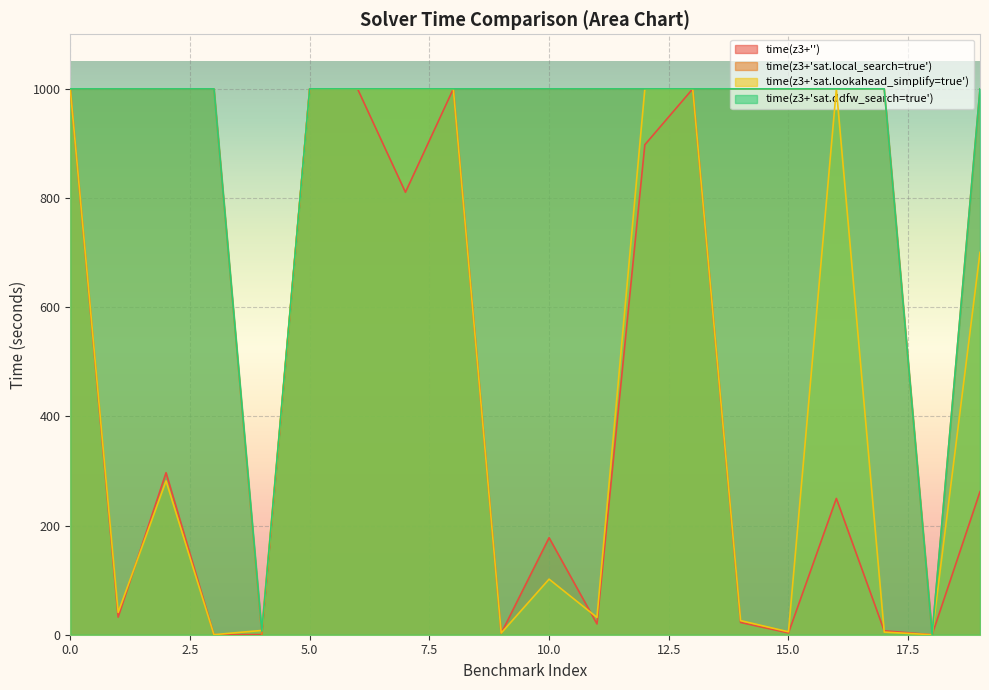

Reading right to left, extract all data points from this chart.

time(z3+''): 262.1	0.0	7.2	249.7	3.3	22.5	1000.0	897.7	19.8	177.7	2.6	1000.0	810.6	1000.0	1000.0	0.2	0.1	296.8	32.3	1000.0
time(z3+'sat.local_search=true'): 1000.0	0.0	1000.0	1000.0	1000.0	1000.0	1000.0	1000.0	1000.0	1000.0	1000.0	1000.0	1000.0	1000.0	1000.0	0.1	1000.0	1000.0	1000.0	1000.0
time(z3+'sat.lookahead_simplify=true'): 700.5	0.0	4.8	1000.0	5.3	25.8	1000.0	1000.0	31.8	101.8	3.0	1000.0	1000.0	1000.0	1000.0	7.8	0.1	281.8	40.8	1000.0
time(z3+'sat.ddfw_search=true'): 1000.0	0.3	1000.0	1000.0	1000.0	1000.0	1000.0	1000.0	1000.0	1000.0	1000.0	1000.0	1000.0	1000.0	1000.0	6.5	1000.0	1000.0	1000.0	1000.0